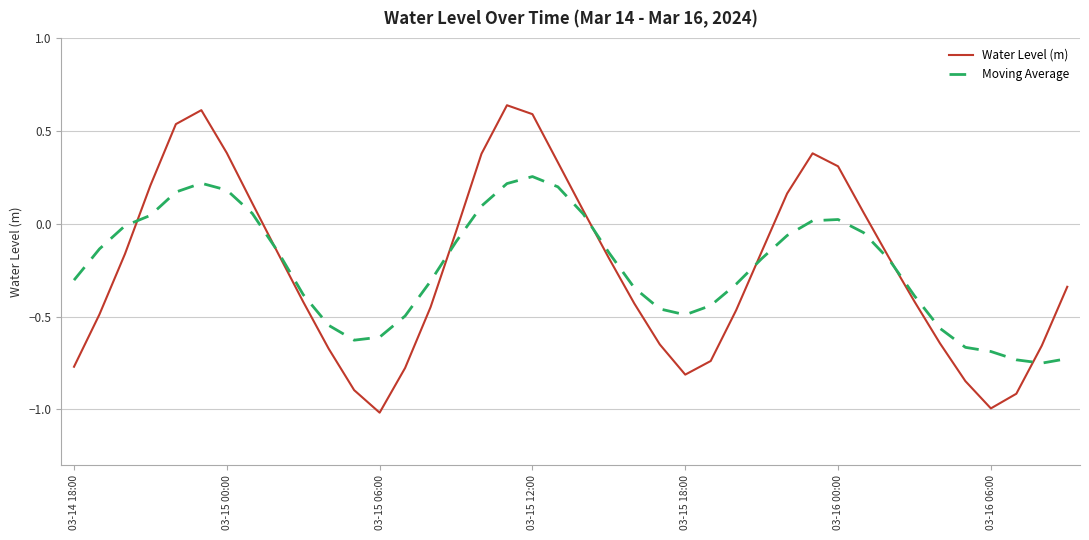

How many lines are shown in the chart?

2